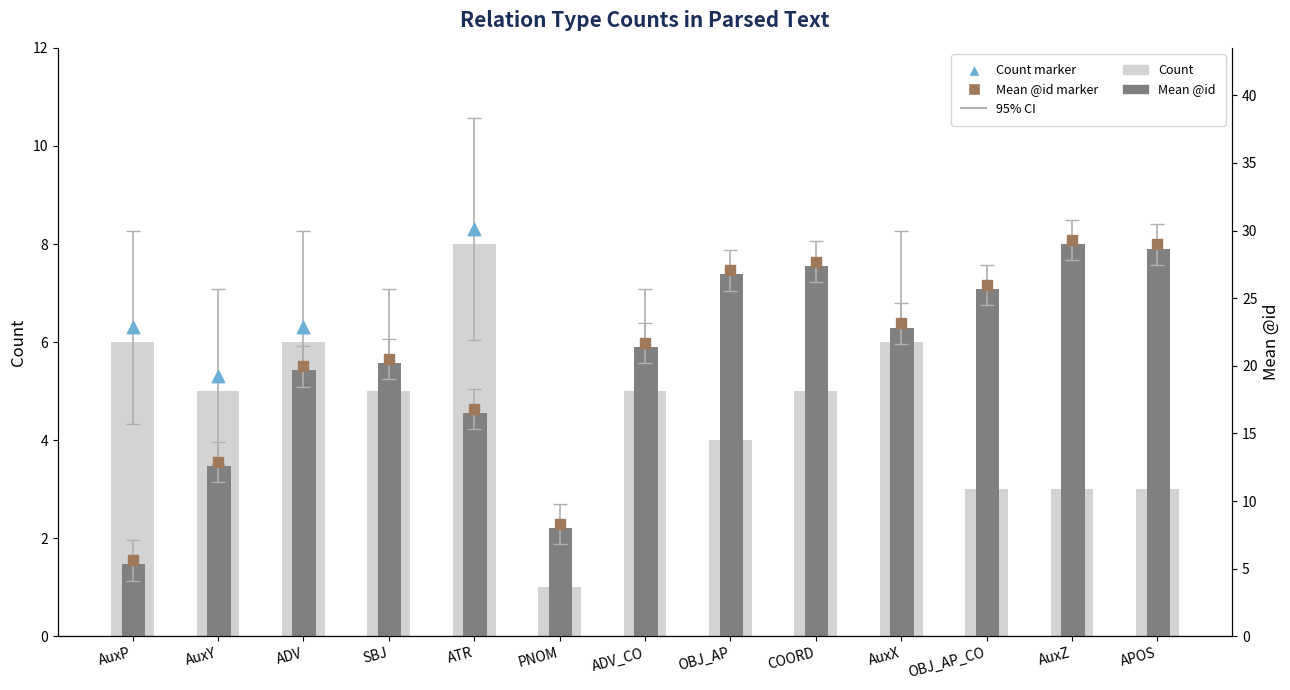

At which category is the sum across all series the highest?

COORD